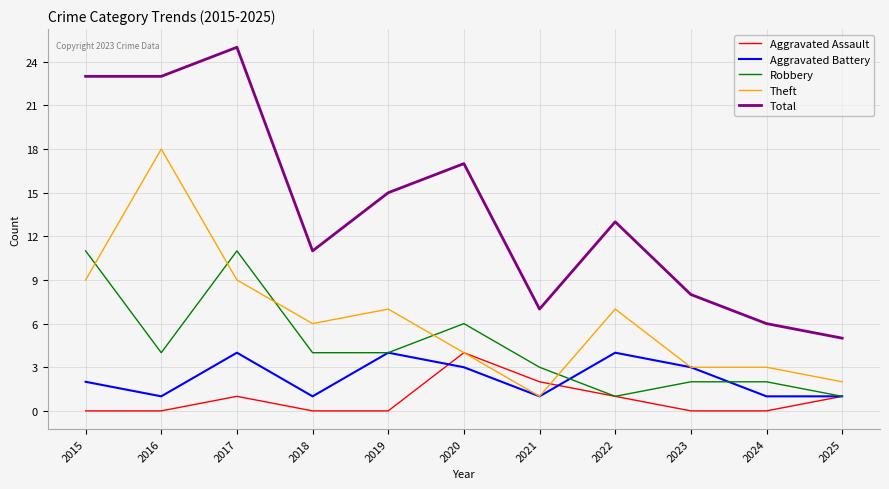

What is the difference between the highest and lowest values at 2018?

11